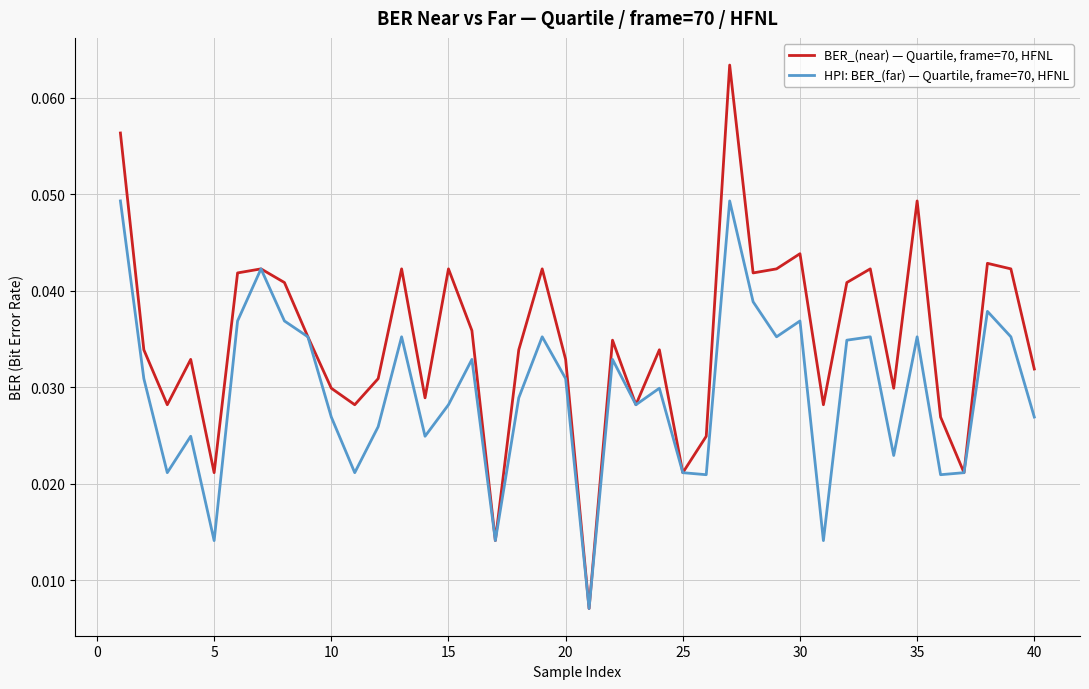

Which series has the largest range (max minus min)?

BER_(near) — Quartile, frame=70, HFNL